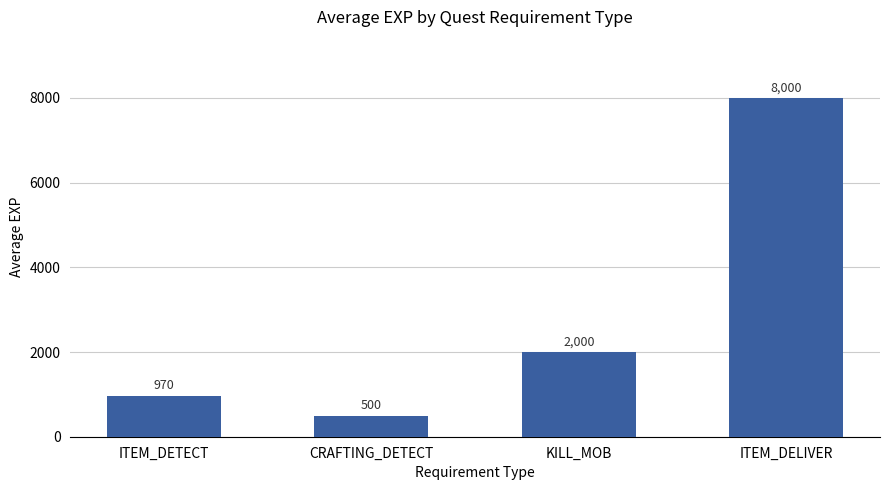

Are the bars grouped side by side (vs. stacked)?

No